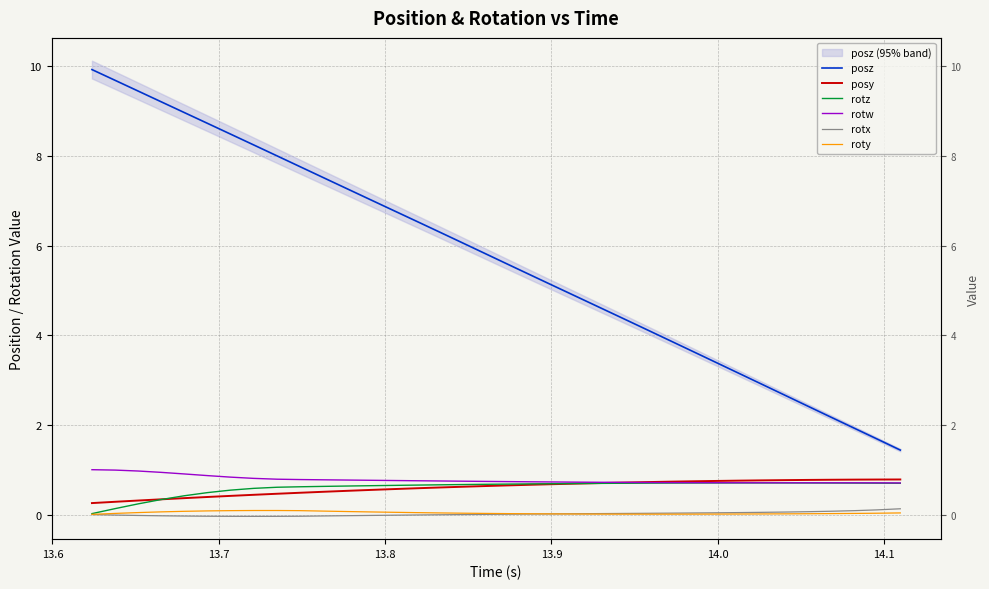

How many lines are shown in the chart?

6